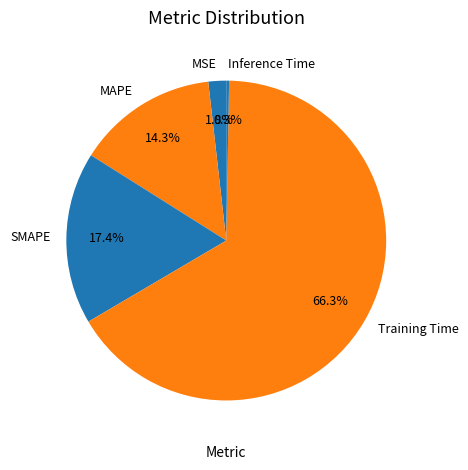

Is there any slice that represents more than half of the pie?

Yes